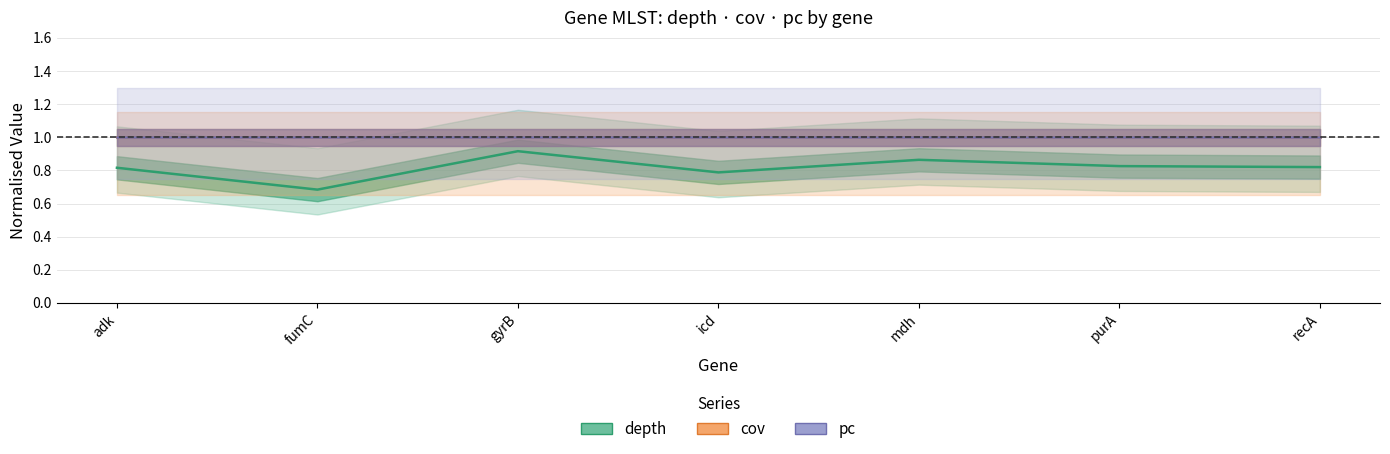

Which series has the widest spread of values?

depth (line)